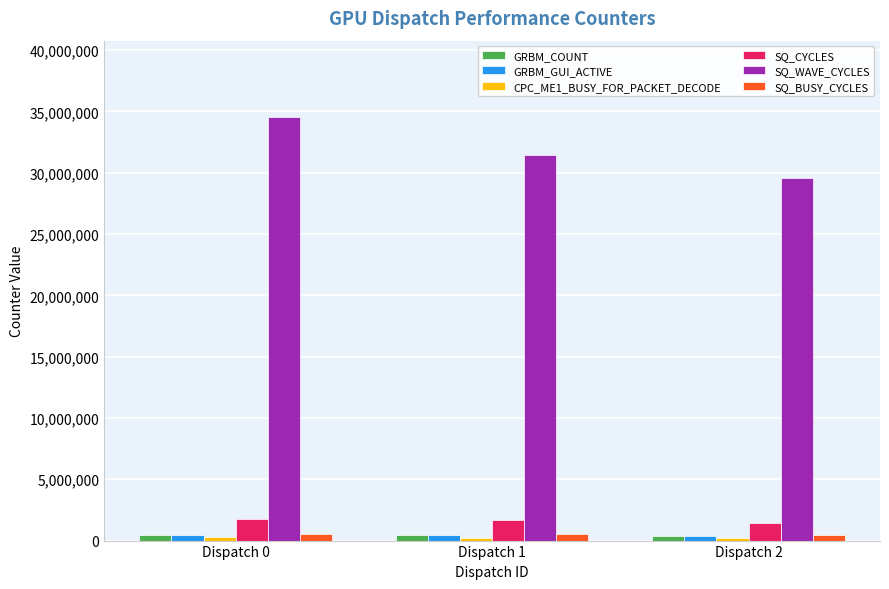

The value of SQ_WAVE_CYCLES at Dispatch 1 is 31439535. True or false?

True